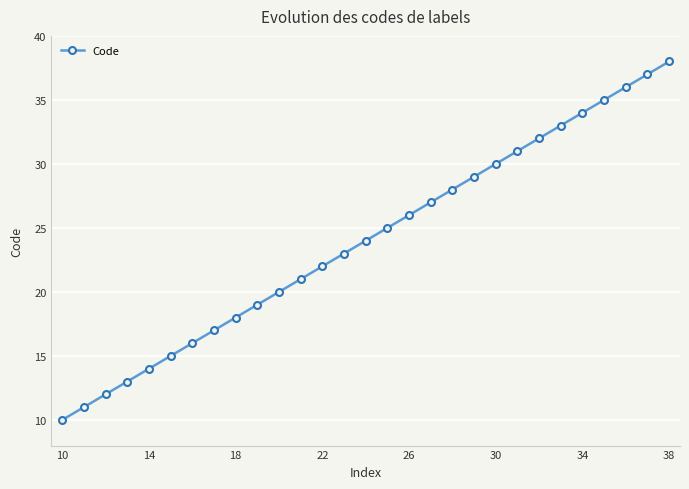

What is the difference between the maximum and second lowest values?

27